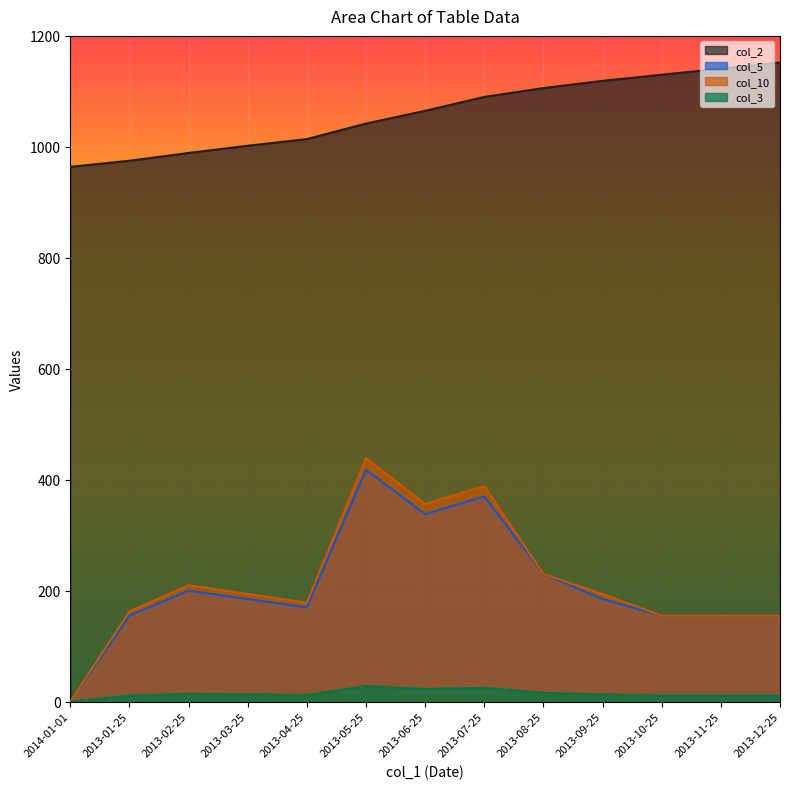

List the series in order of their peak value, lowest first.

col_3, col_5, col_10, col_2